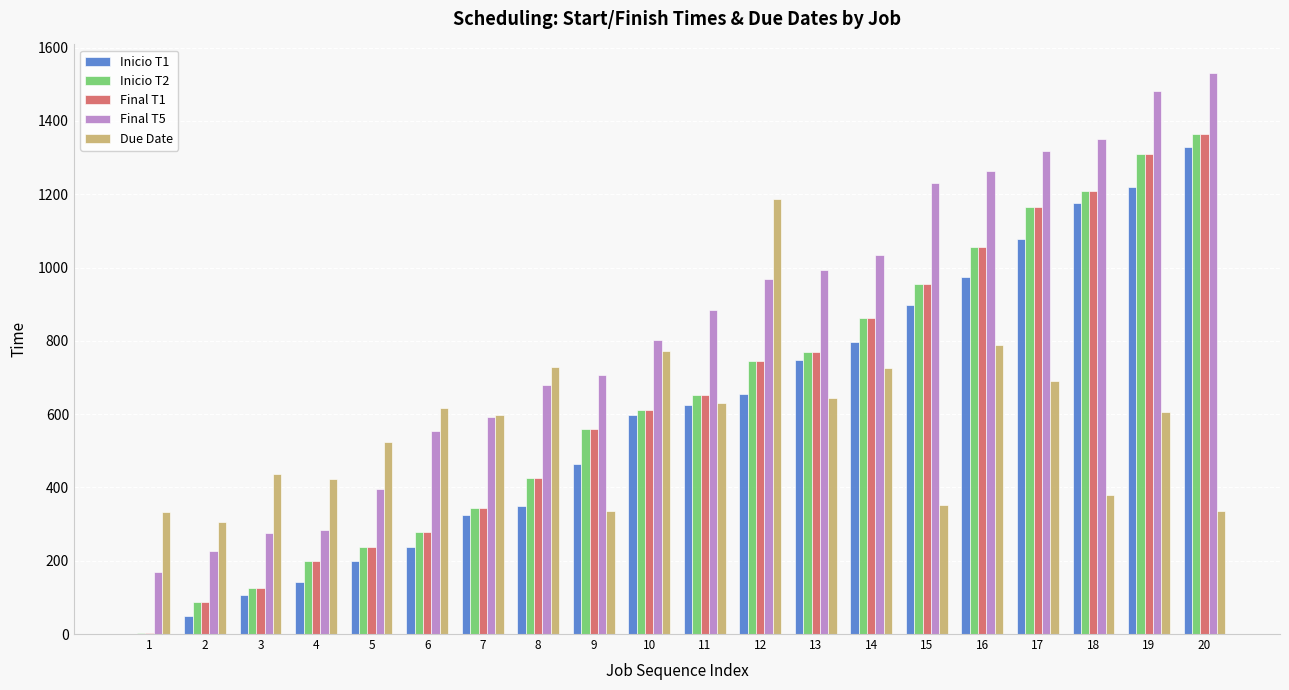

Is the value of Due Date at 3 greater than the value of Final T5 at 9?

No